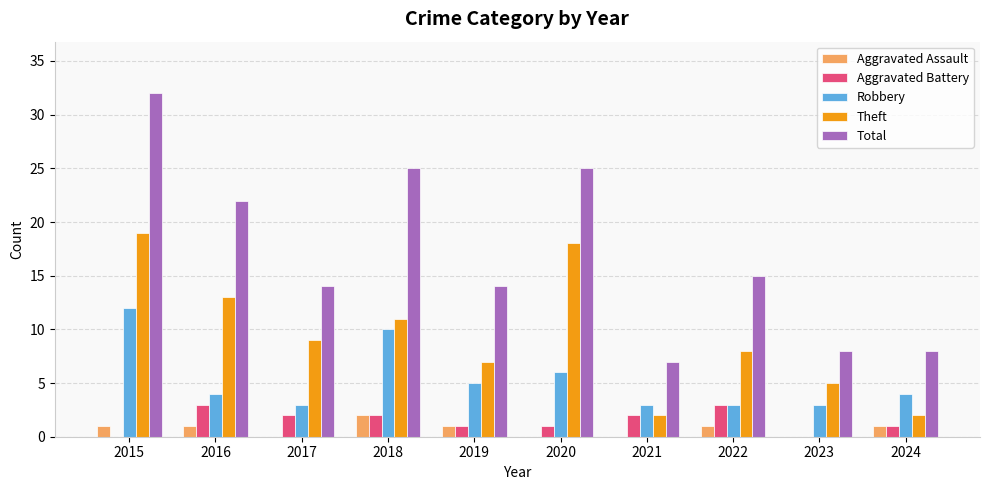

What are all the series names shown in the legend?

Aggravated Assault, Aggravated Battery, Robbery, Theft, Total